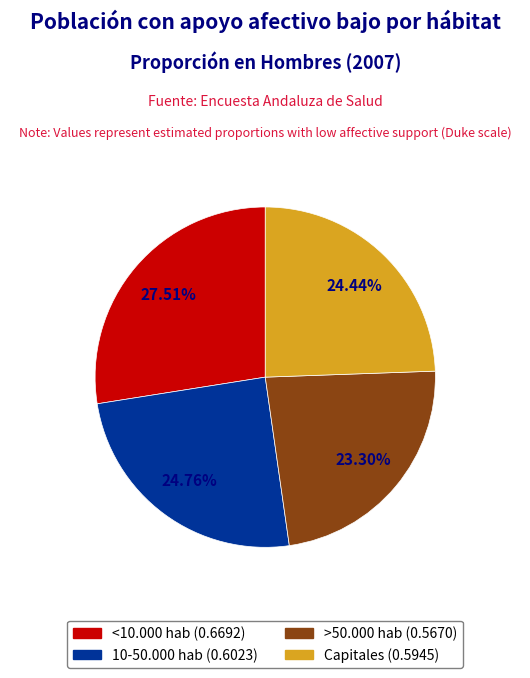

How many slices are in this pie chart?

4